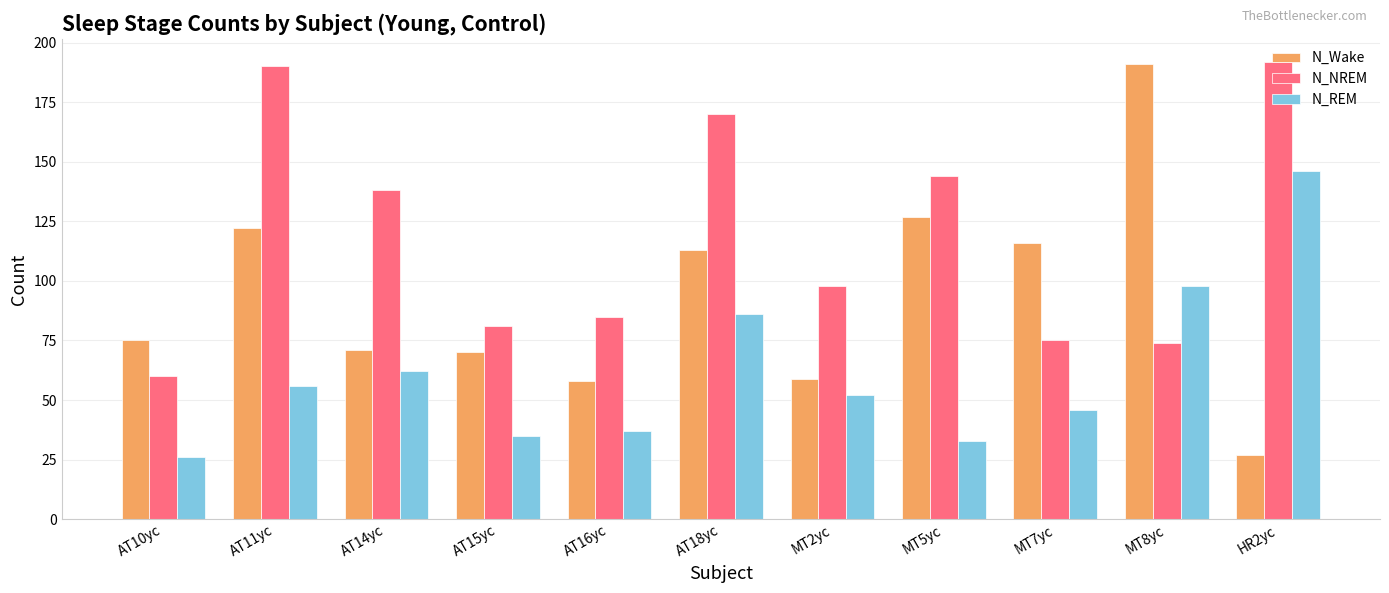

What is the label of the 1st bar from the right?

HR2yc